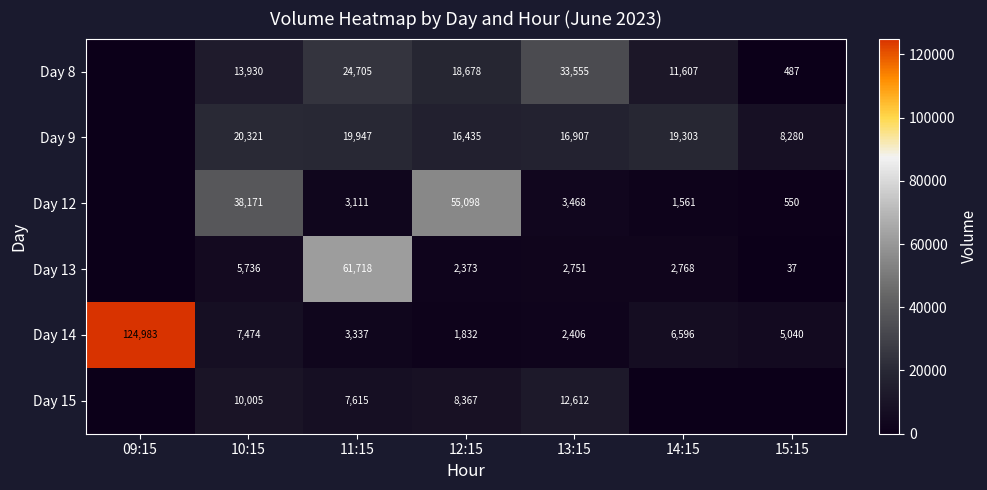

Is the value of Day 15 at 12:15 greater than the value of Day 14 at 15:15?

Yes